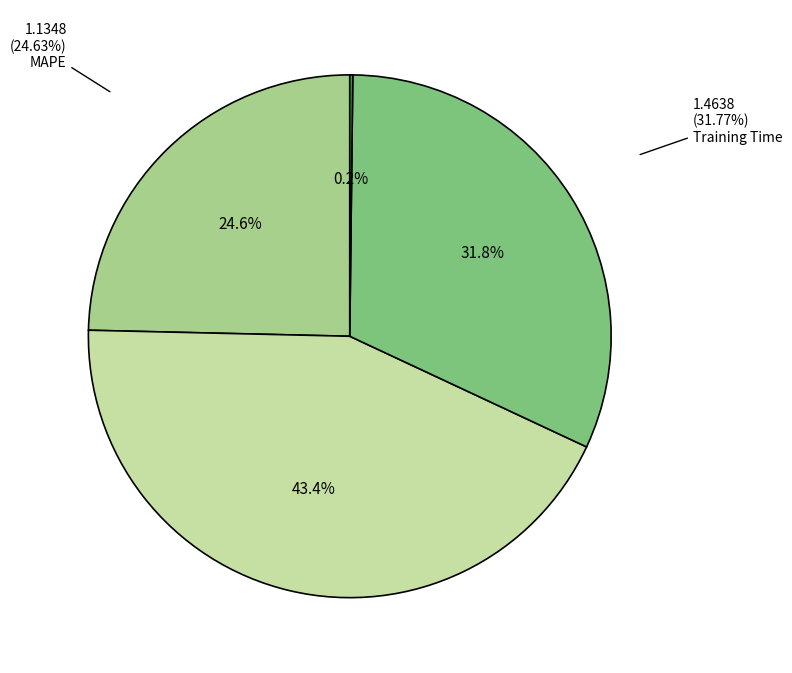

To the nearest percent, what is the difference between the largest and smallest slice percentages?

43%